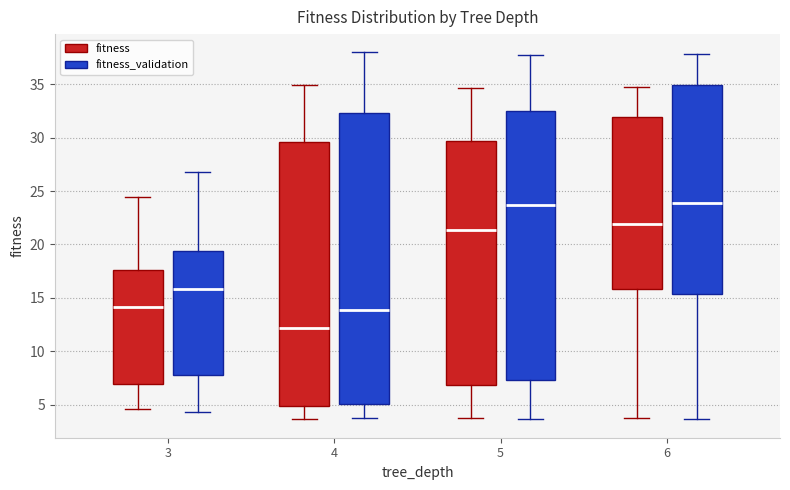

Reading left to right, transcribe this box plot: for each box, give where its median line is, the range the box spans, and where its two whiskers end, as read against the y-axis. The values are not printed on the chart, so give them approximately, as read against the axis.

3 (fitness): median 14.0, box 7.0 to 17.5, whiskers 4.5 to 24.5
3 (fitness_validation): median 16.0, box 8.0 to 19.5, whiskers 4.5 to 27.0
4 (fitness): median 12.0, box 5.0 to 29.5, whiskers 3.5 to 35.0
4 (fitness_validation): median 14.0, box 5.0 to 32.5, whiskers 4.0 to 38.0
5 (fitness): median 21.5, box 7.0 to 29.5, whiskers 4.0 to 34.5
5 (fitness_validation): median 23.5, box 7.5 to 32.5, whiskers 3.5 to 37.5
6 (fitness): median 22.0, box 16.0 to 32.0, whiskers 4.0 to 34.5
6 (fitness_validation): median 24.0, box 15.5 to 35.0, whiskers 3.5 to 38.0